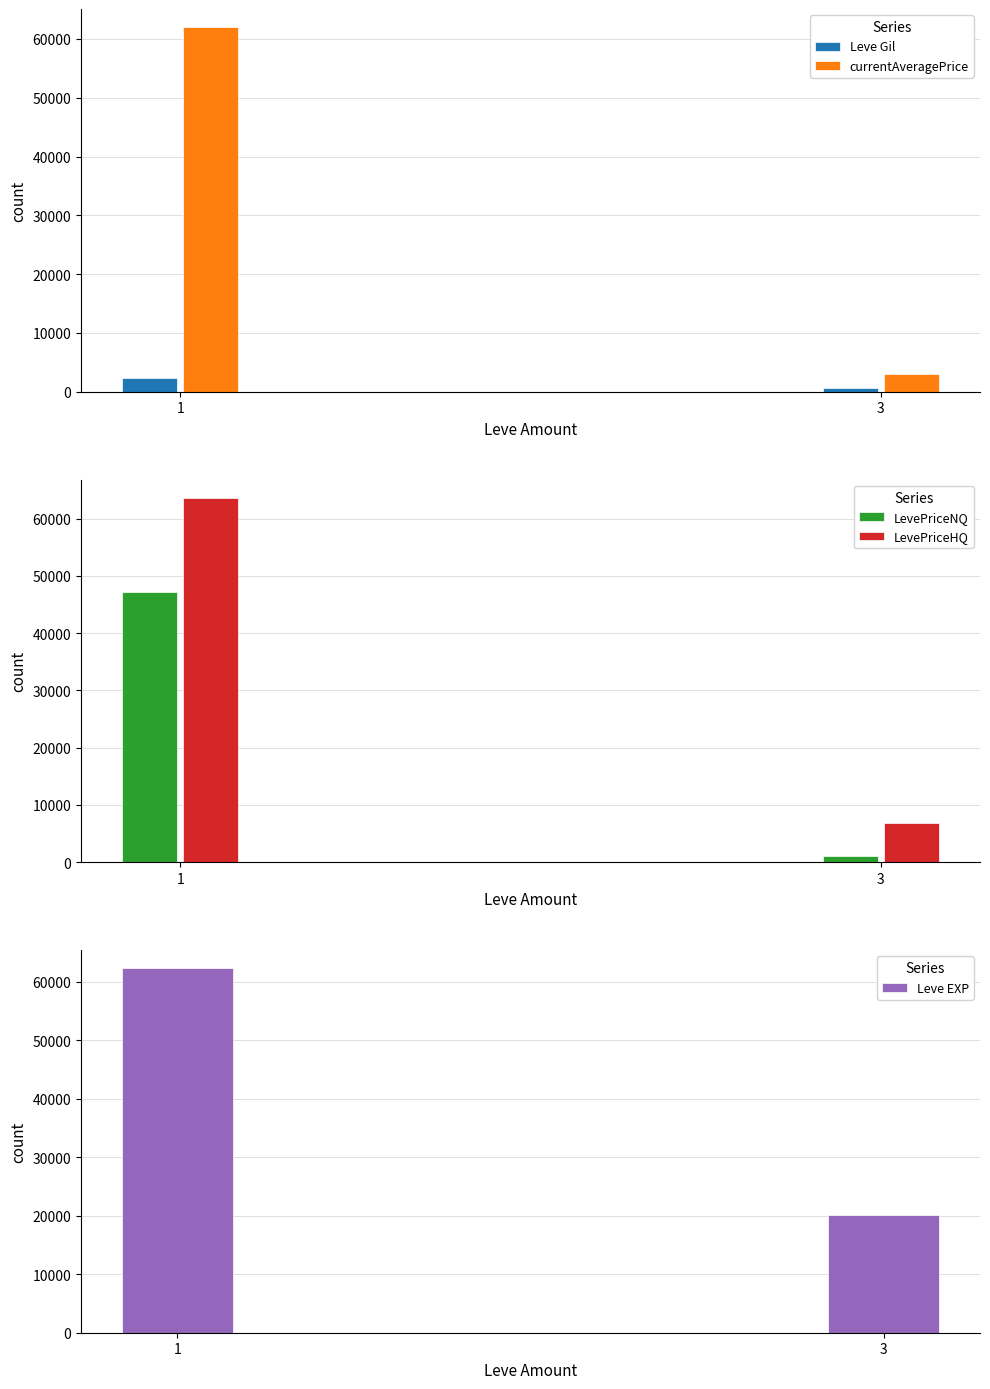

Reading left to right, transcribe all the data shown in this chart.

Leve Gil: 2389.0	588.0
currentAveragePrice: 61995.3	2983.8
LevePriceNQ: 47222.9	1124.9
LevePriceHQ: 63634.0	6895.6
Leve EXP: 62250.0	20100.0